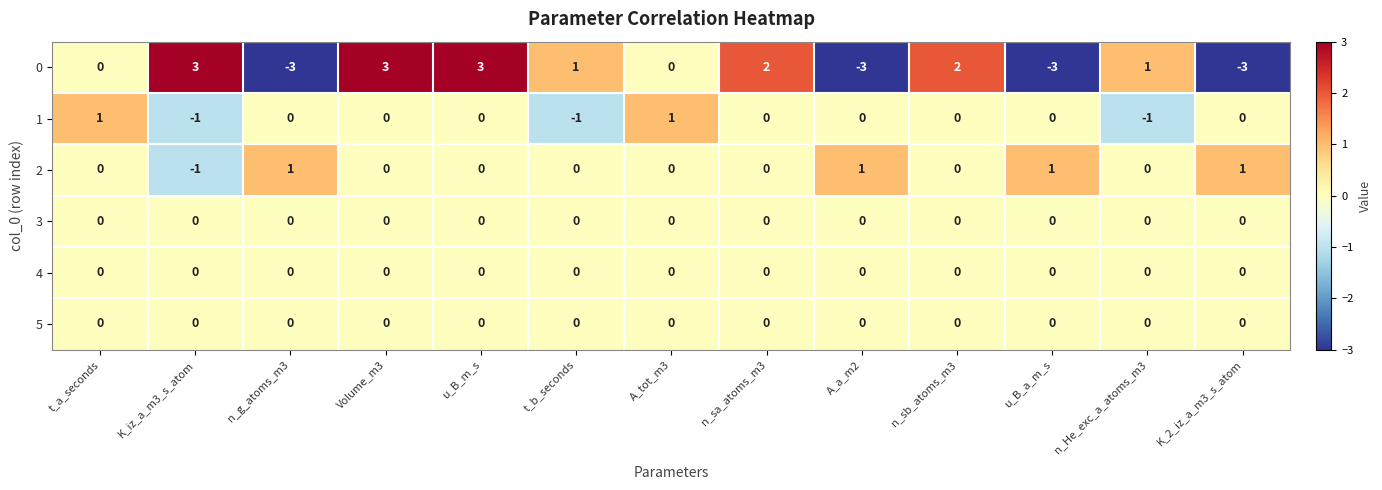

True or false: 1 has a value of -1 at K_iz_a_m3_s_atom.

True